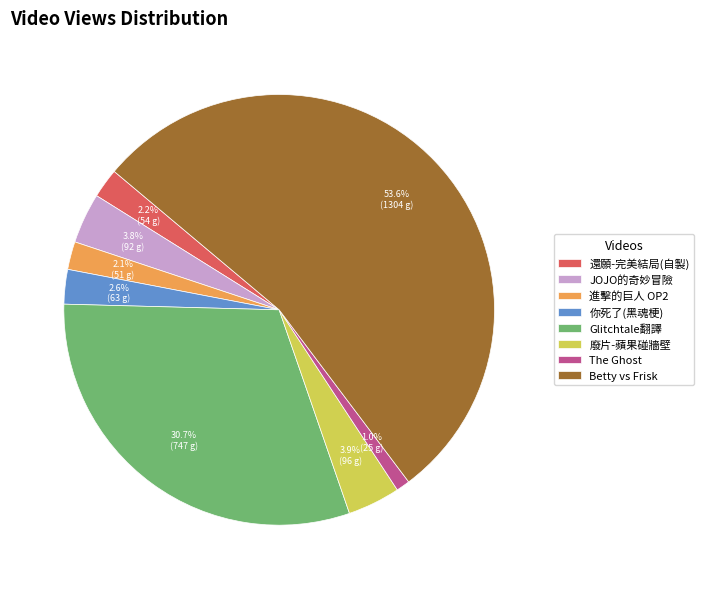

What is the majority slice?

Betty vs Frisk